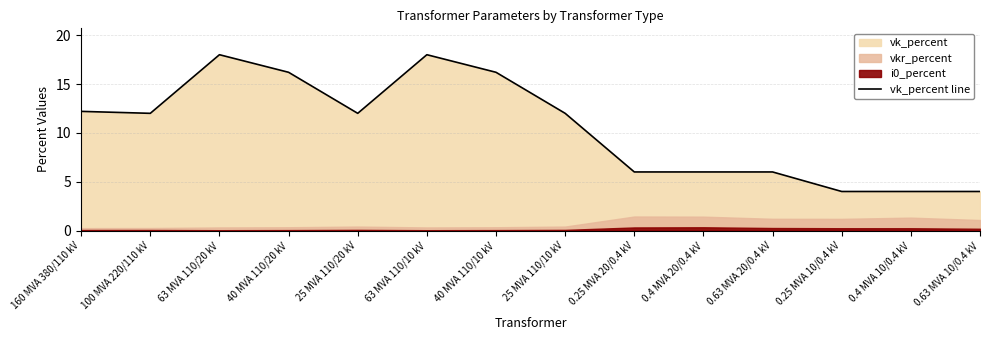

Is it true that vk_percent line equals 18.0 at 63 MVA 110/10 kV?

True